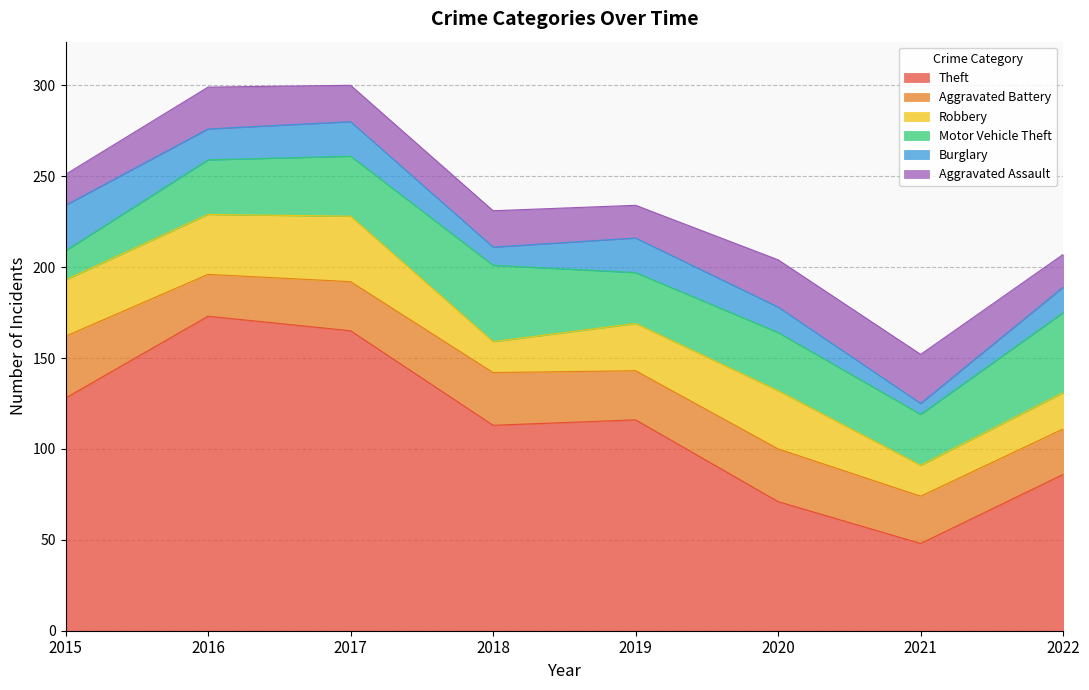

How many values in the Aggravated Battery series are below 27?

3